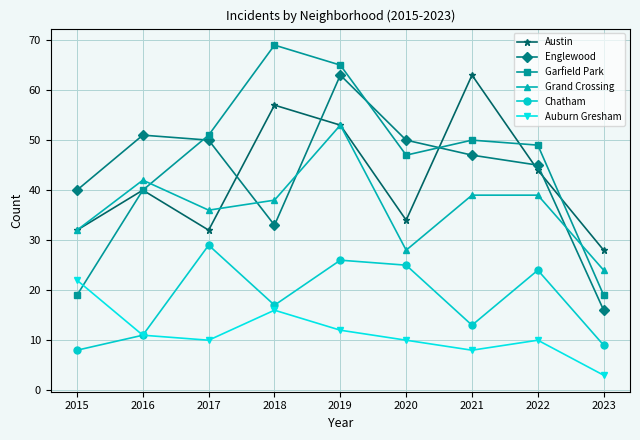

What is the difference between the Chatham values at 2018 and 2021?

4